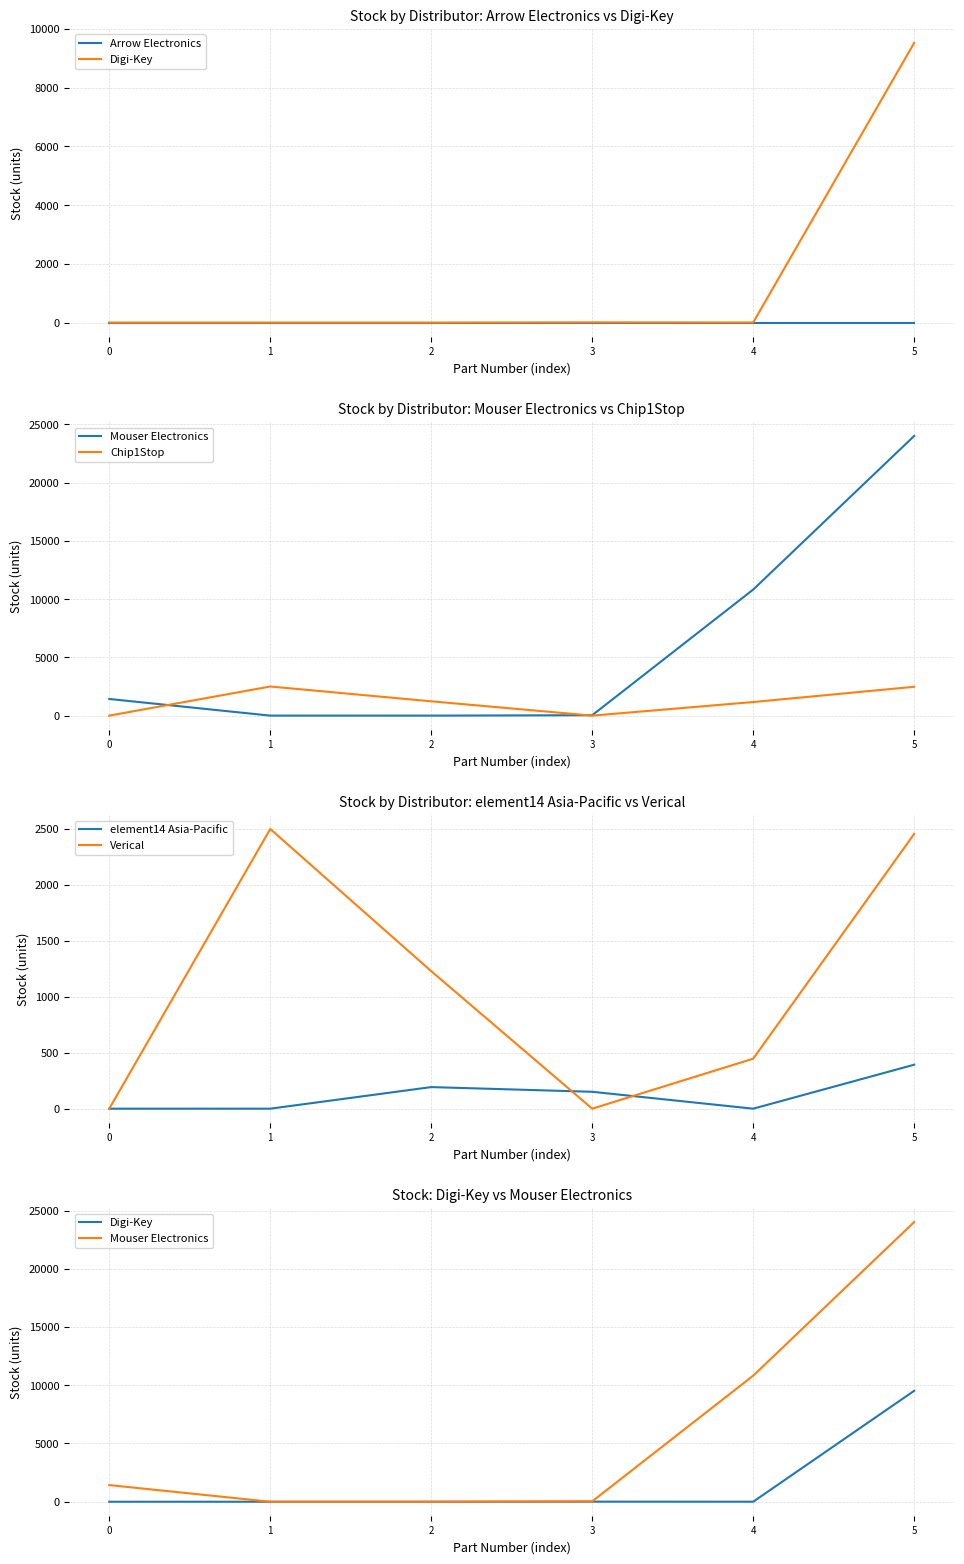

What is the total value across all series at 1?

5000